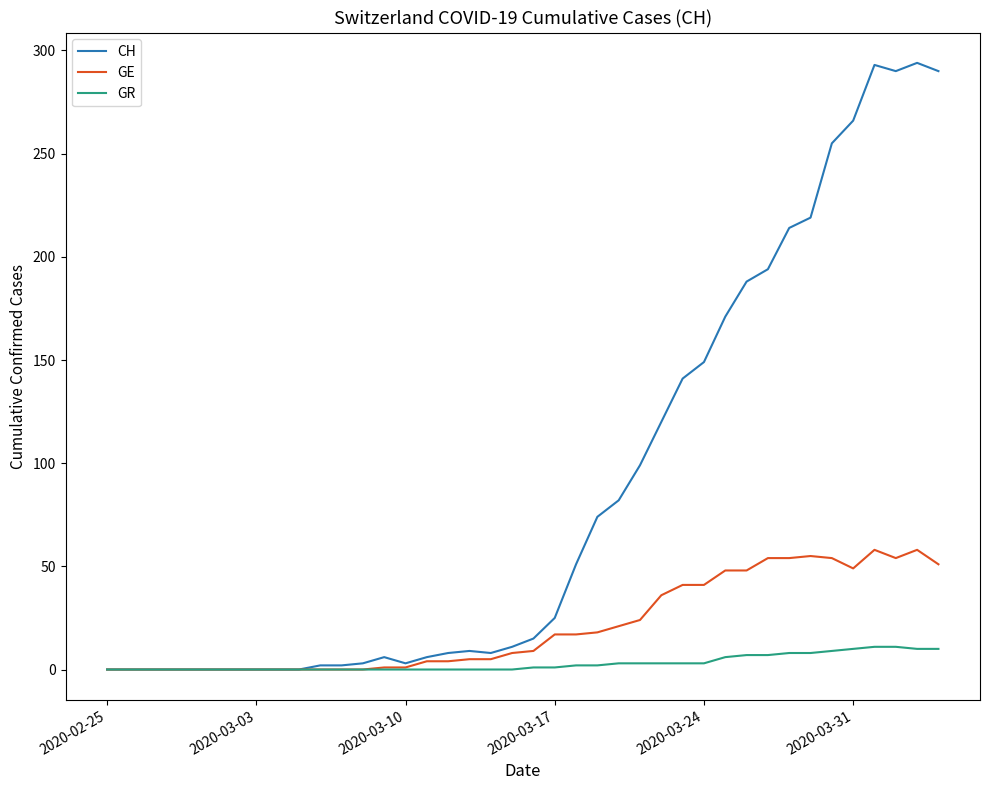

What is the highest value of the GE series?

58